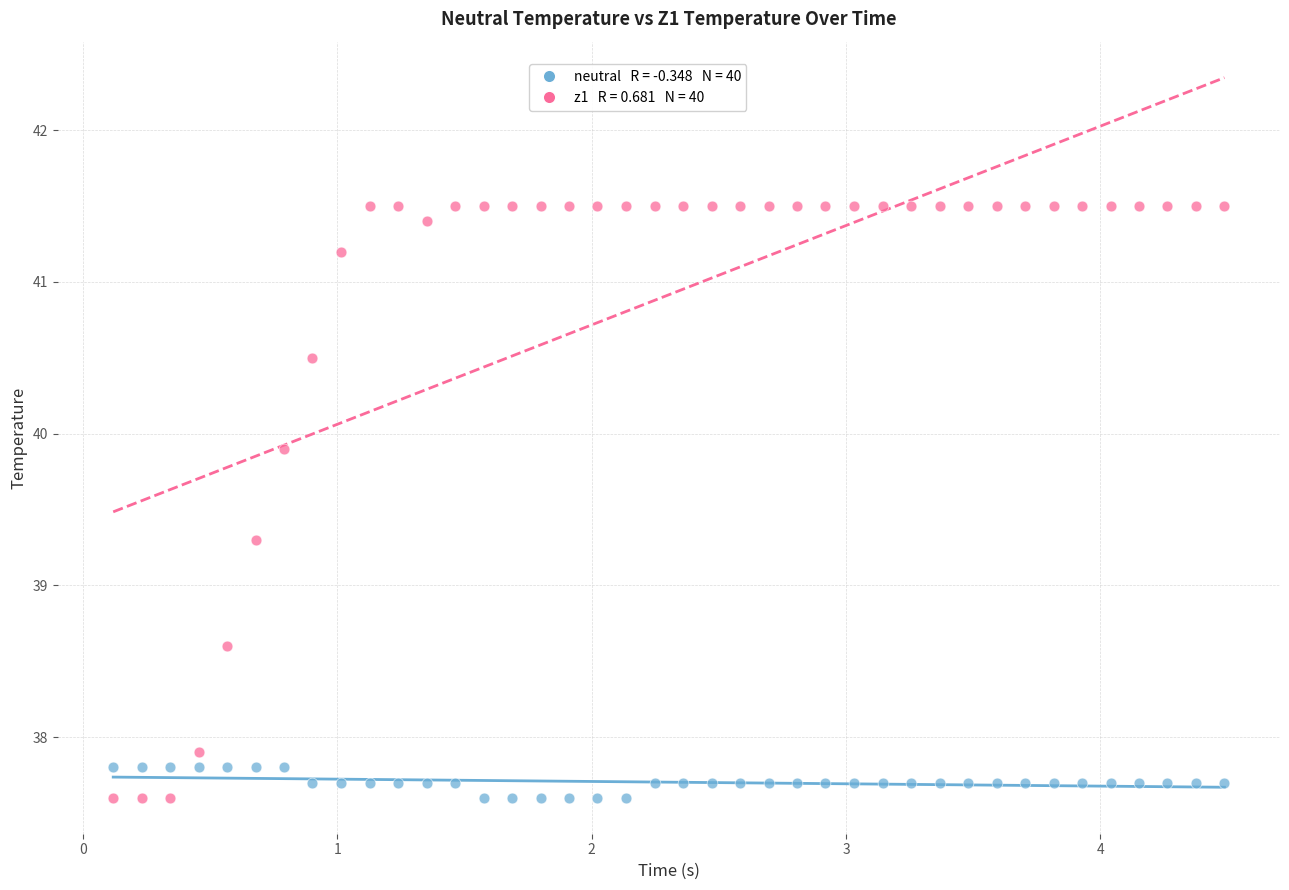

Across all data points, what is the range of Y values (max minus min)?

3.9